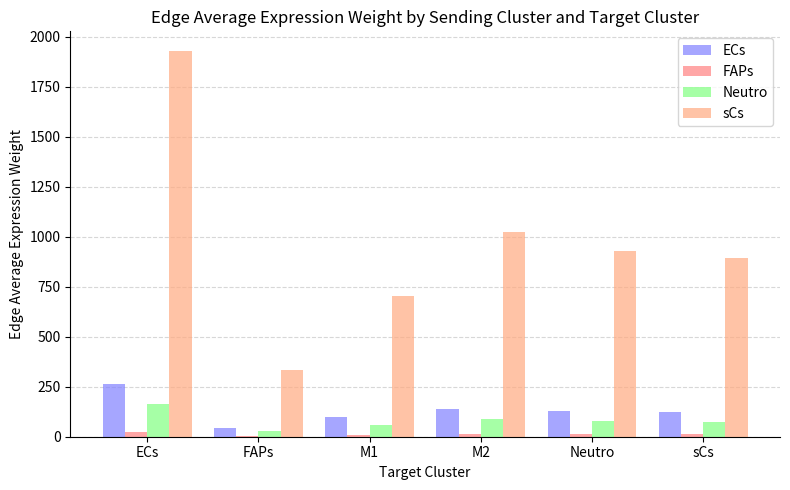

Is the value of FAPs at M1 greater than the value of sCs at FAPs?

No